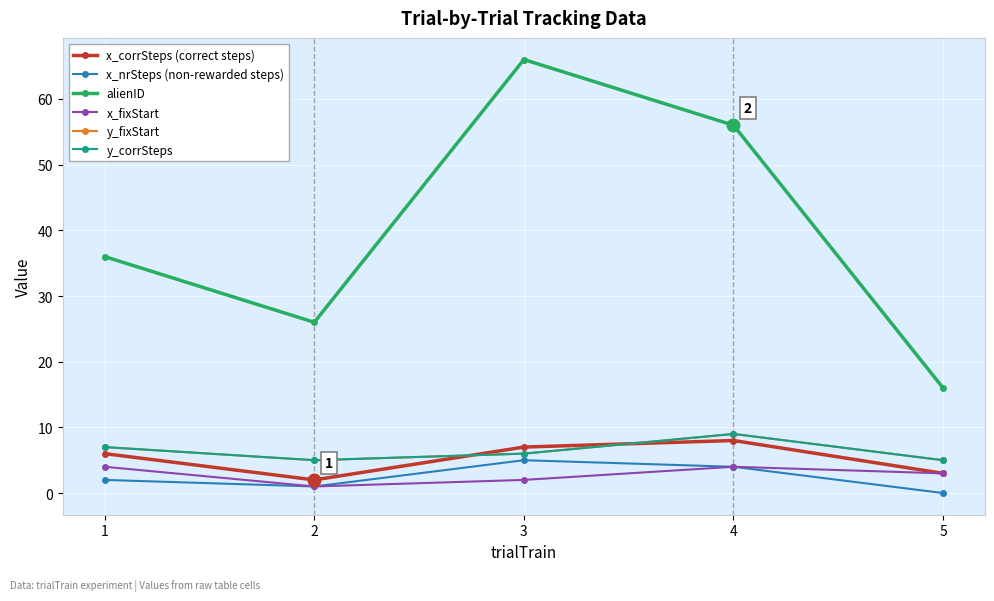

Which category has the highest value across all series?

3